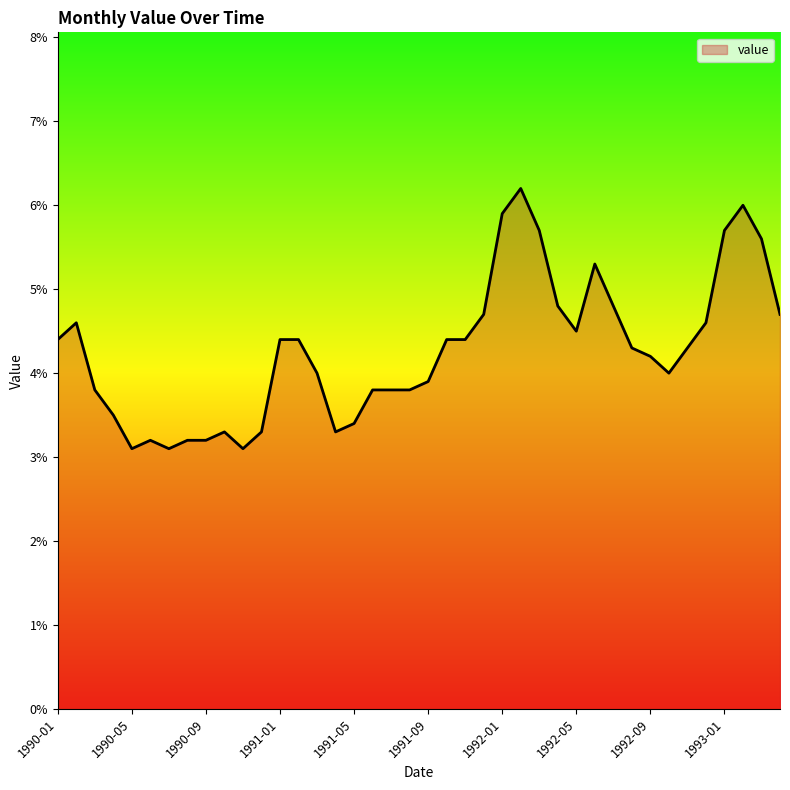

What is the minimum value shown in the chart?

3.1